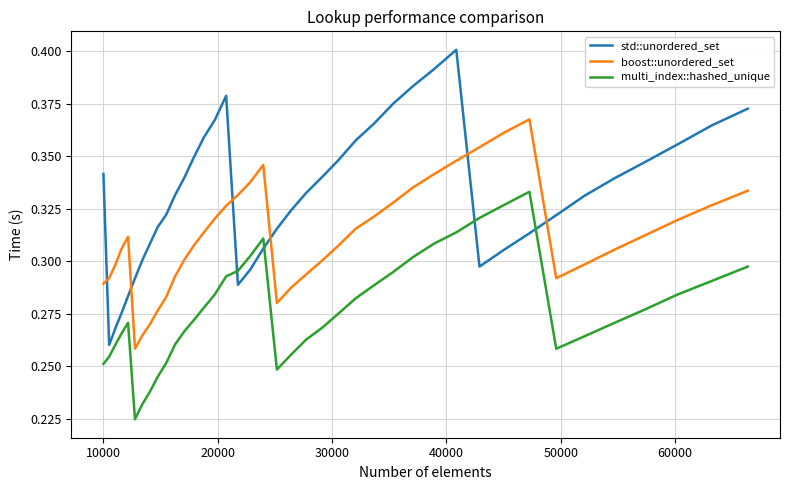

Which series has the largest total across all categories?

std::unordered_set